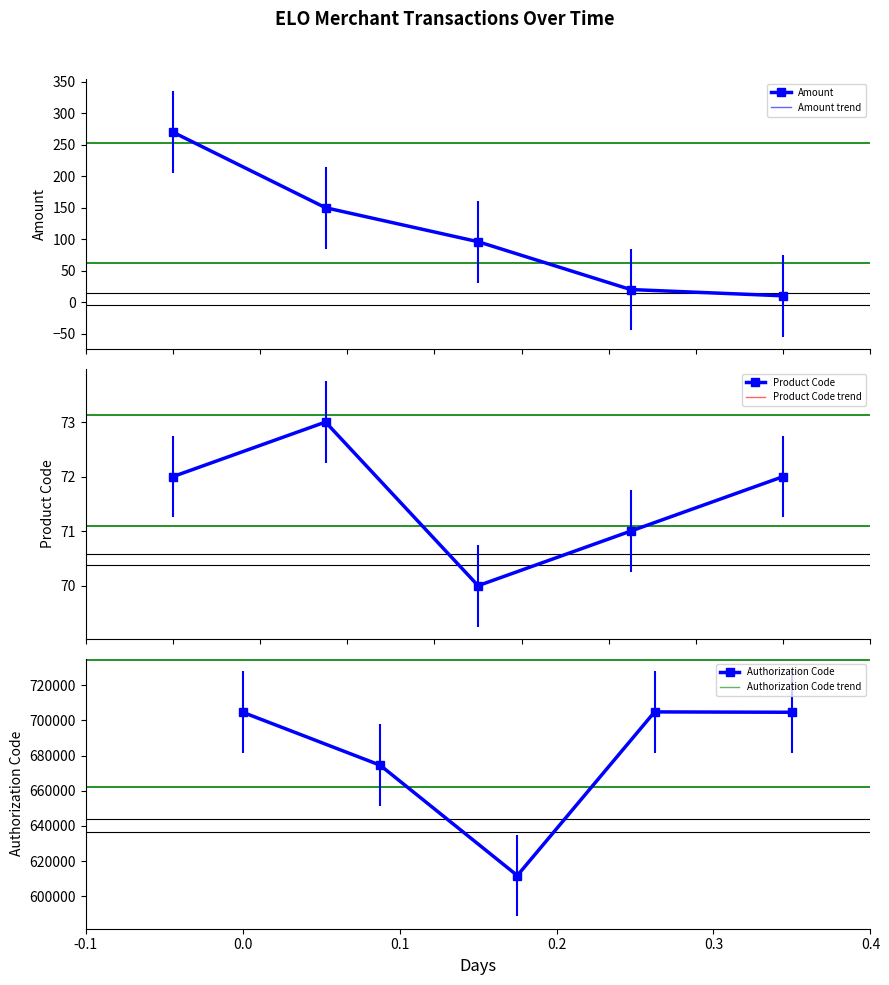

Which series has the largest range (max minus min)?

Authorization Code